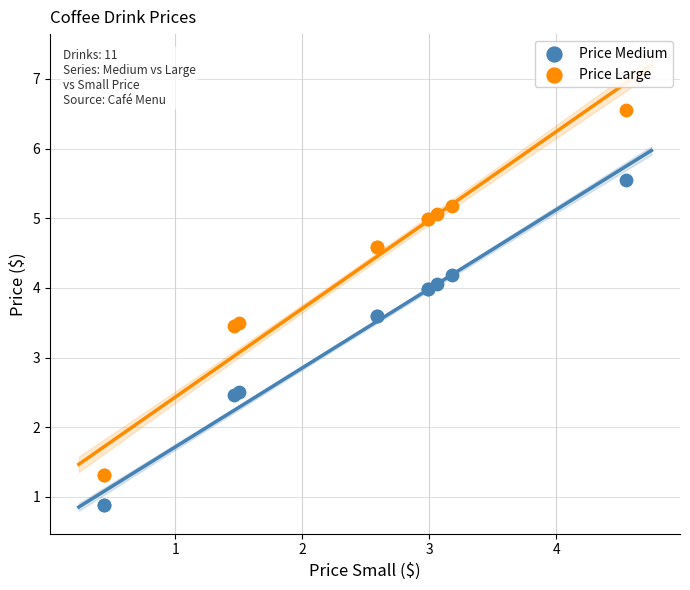

Which series reaches the minimum Y coordinate?

Price Medium